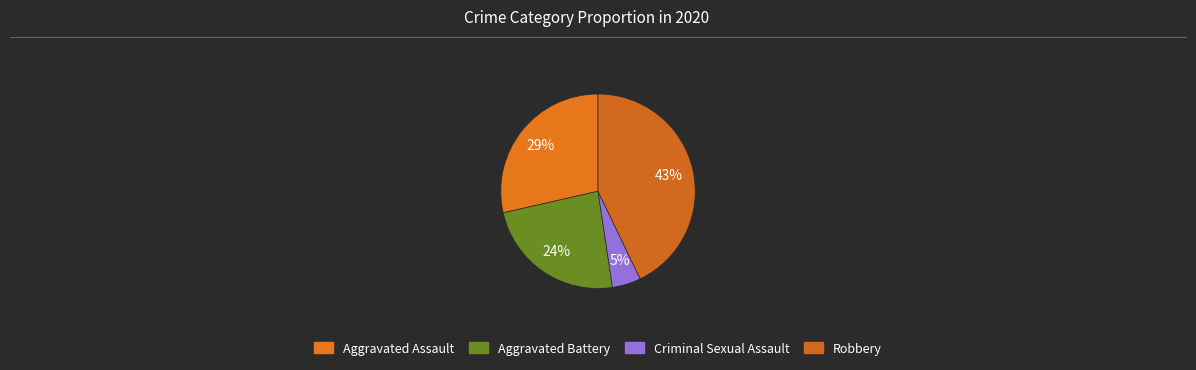

True or false: Aggravated Battery accounts for 30% of the total.

False